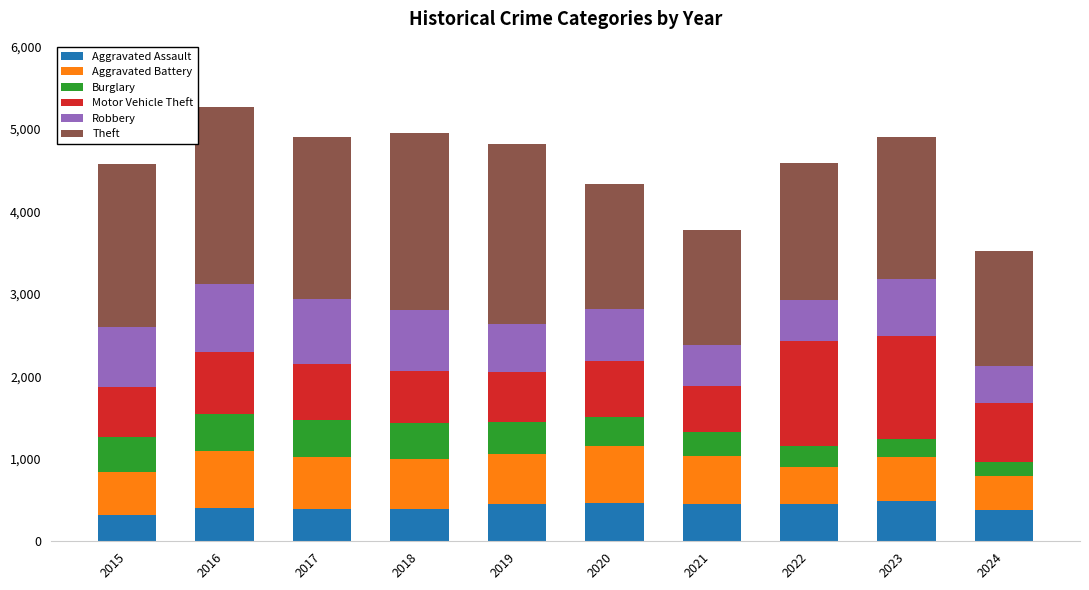

True or false: Aggravated Assault has a value of 668 at 2017.

False